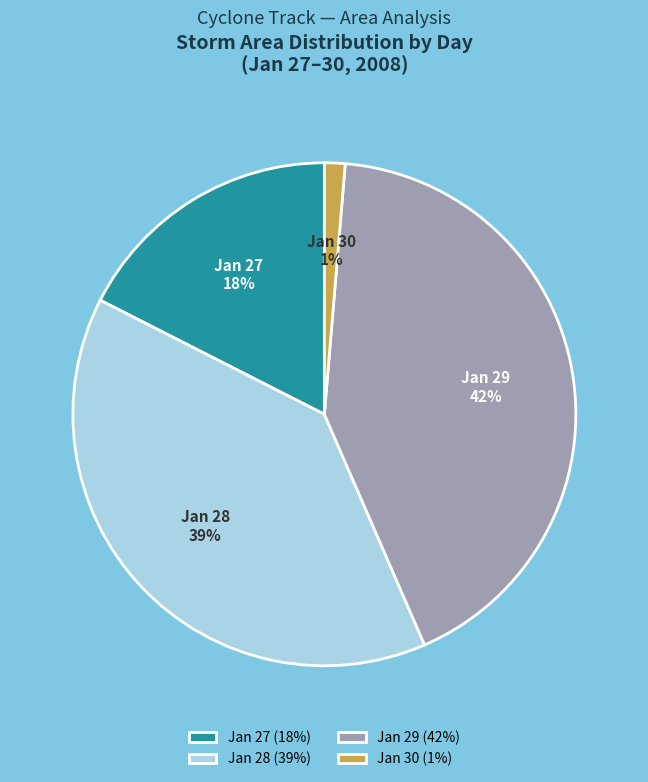

Which slice is the smallest?

Jan 30 (1%)